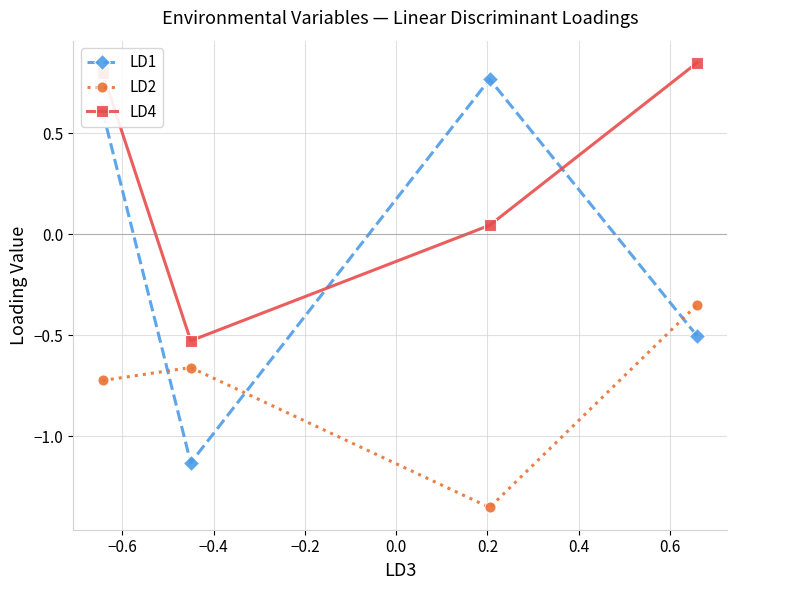

True or false: LD2 and LD4 intersect in this chart.

False